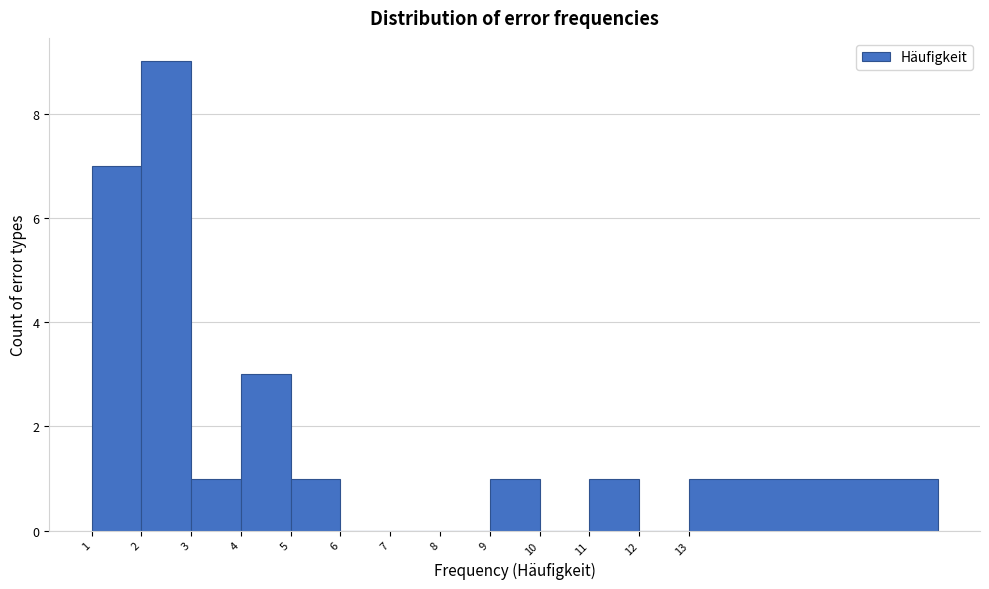

Reading left to right, transcribe all the data shown in this chart.

1=7	2=9	3=1	4=3	5=1	6=0	7=0	8=0	9=1	10=0	11=1	12=0	13=1